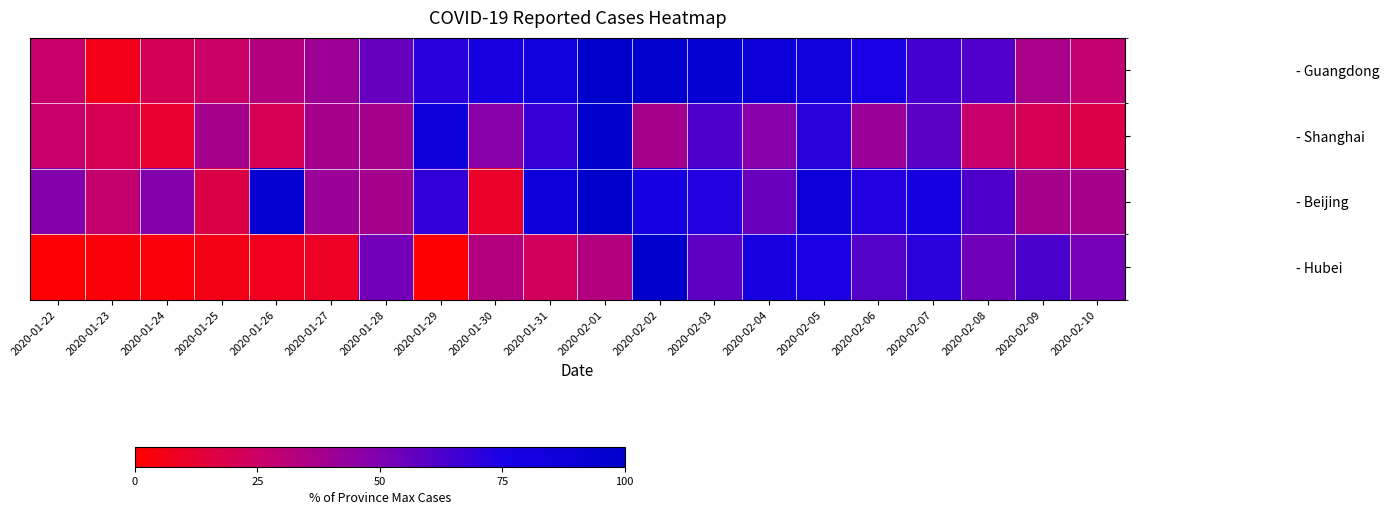

What is the spread (max minus min) of values at 2020-01-30?

67.4